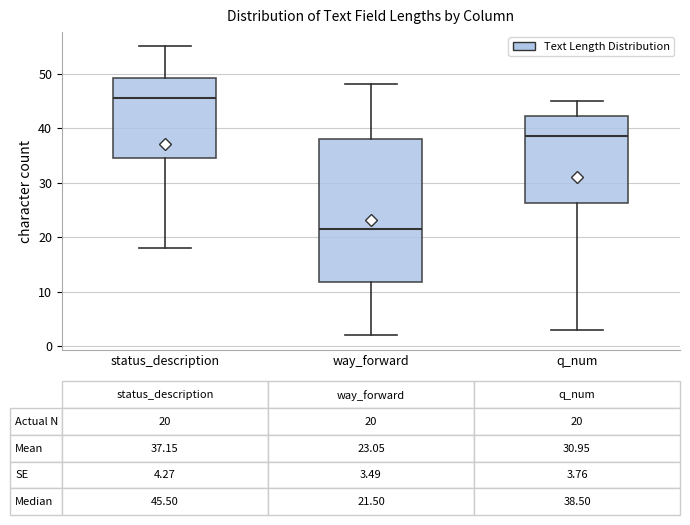

Comparing the boxes themselves (not the whiskers), which one is the tallest?

way_forward